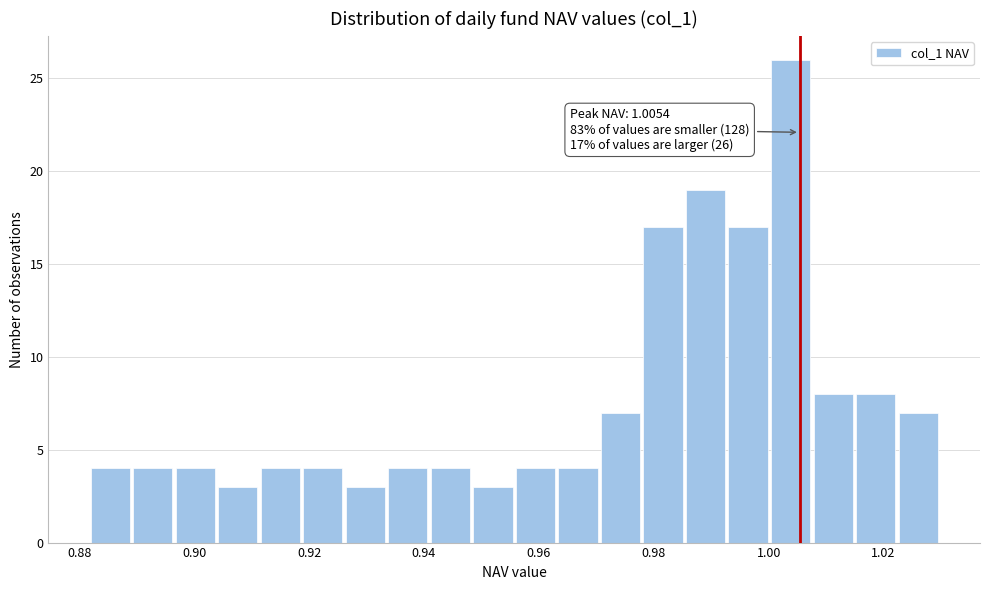

Read against the x-axis, roughly where is the centre of the tallest bar?

1.004